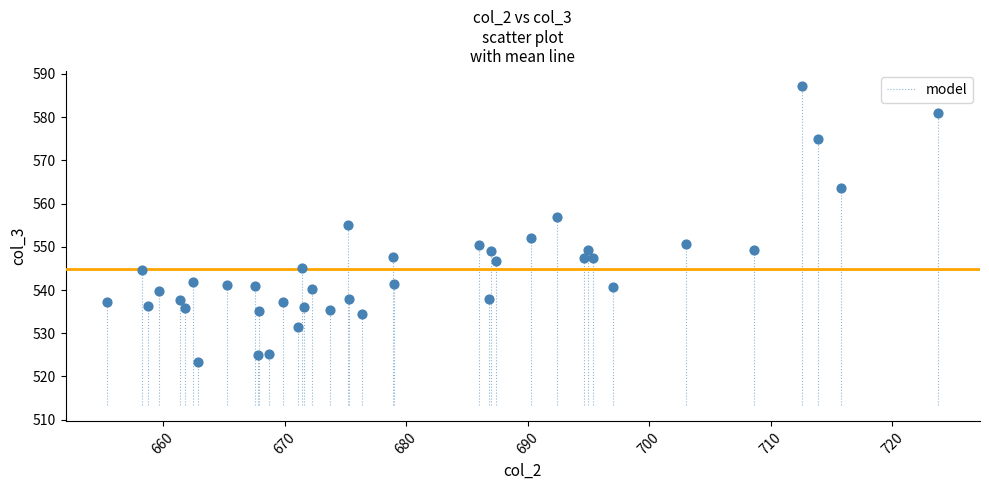

What is the range of X values (max minus min)?

68.4